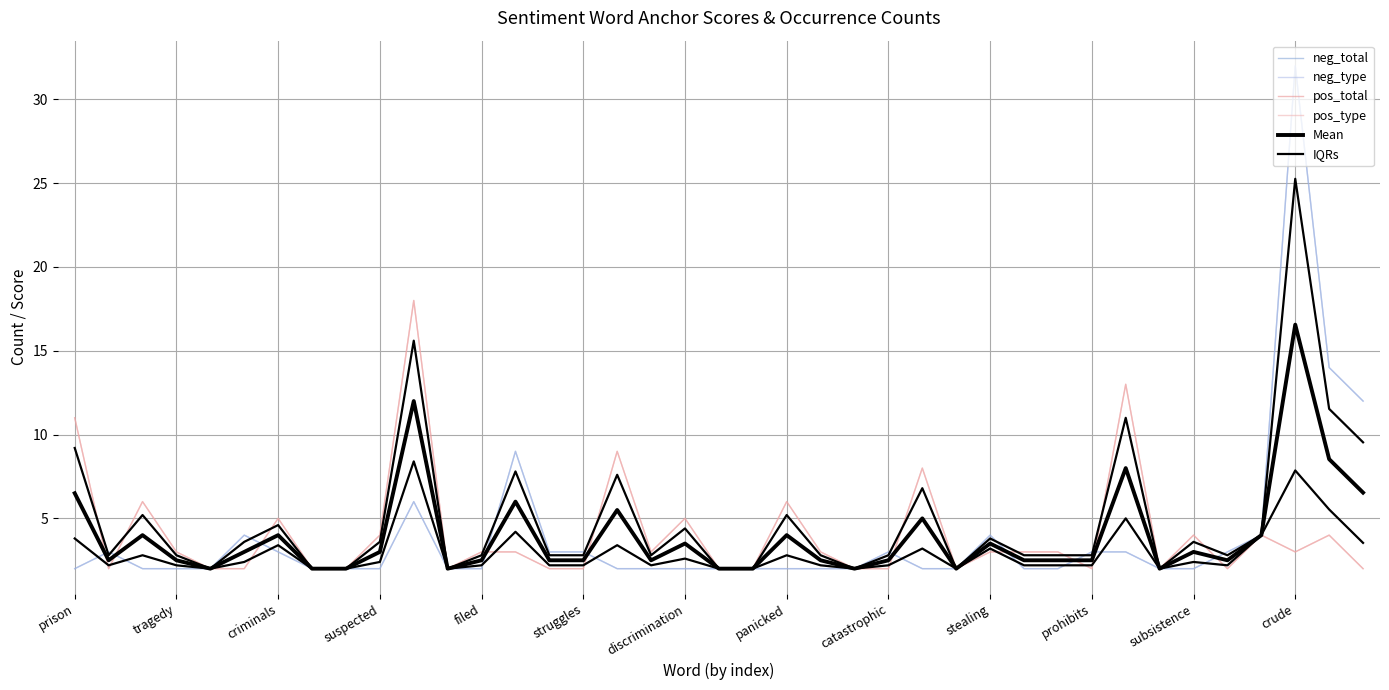

After their last crossing, which series has the higher values: IQRs or pos_type?

IQRs